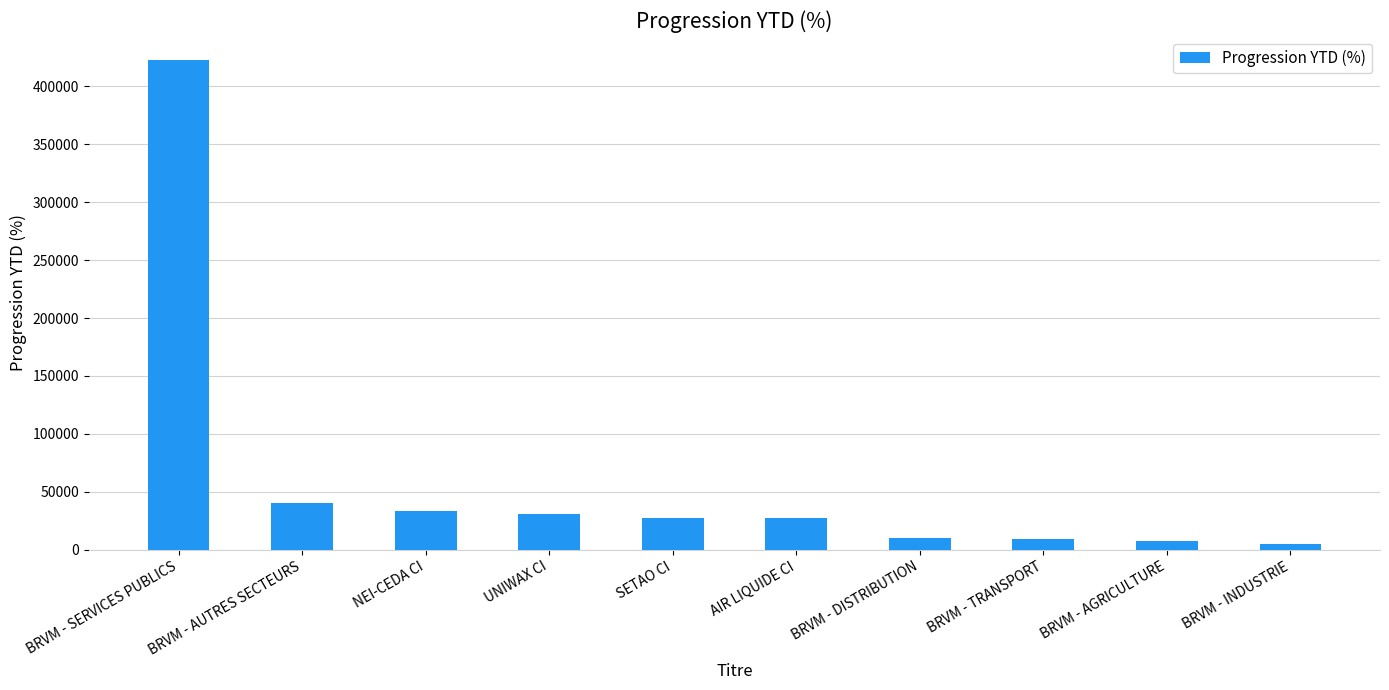

At which category does the chart reach its peak across all series?

BRVM - SERVICES PUBLICS